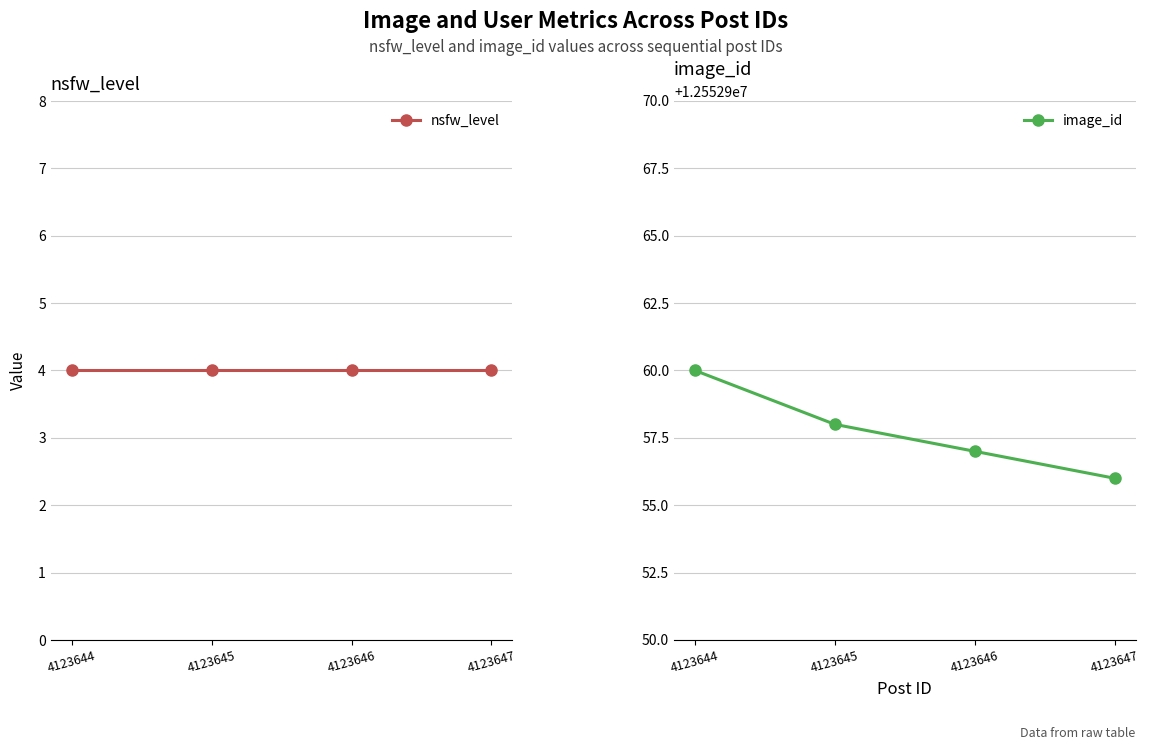

Where is nsfw_level nearest to the value 4?

4123644